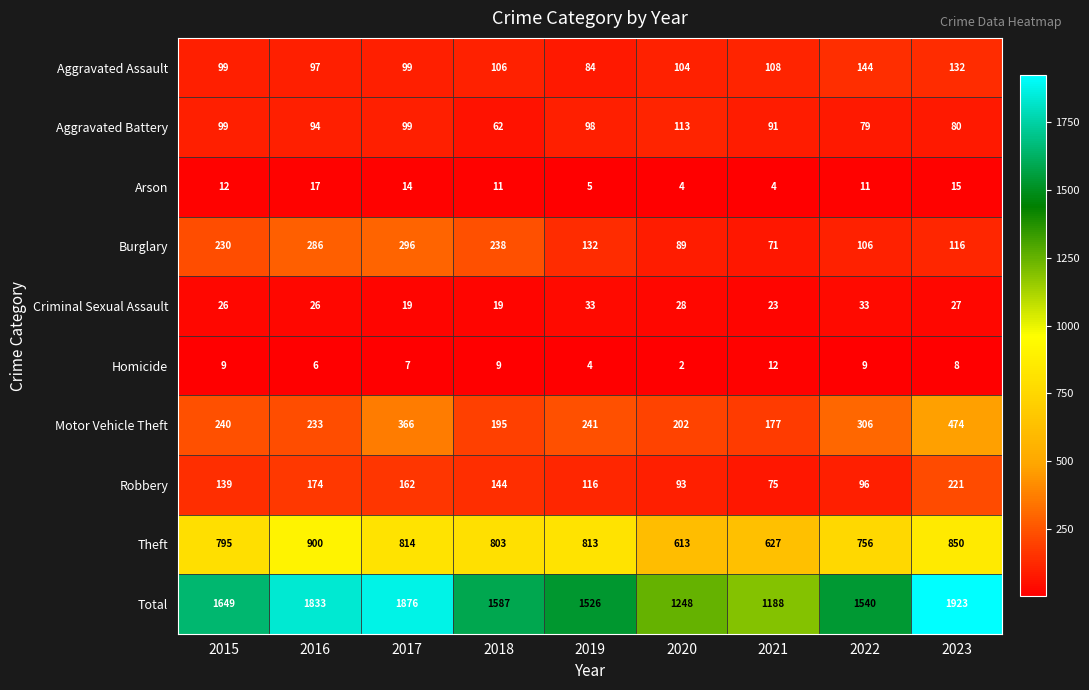

Is it true that Theft equals 613 at 2020?

True